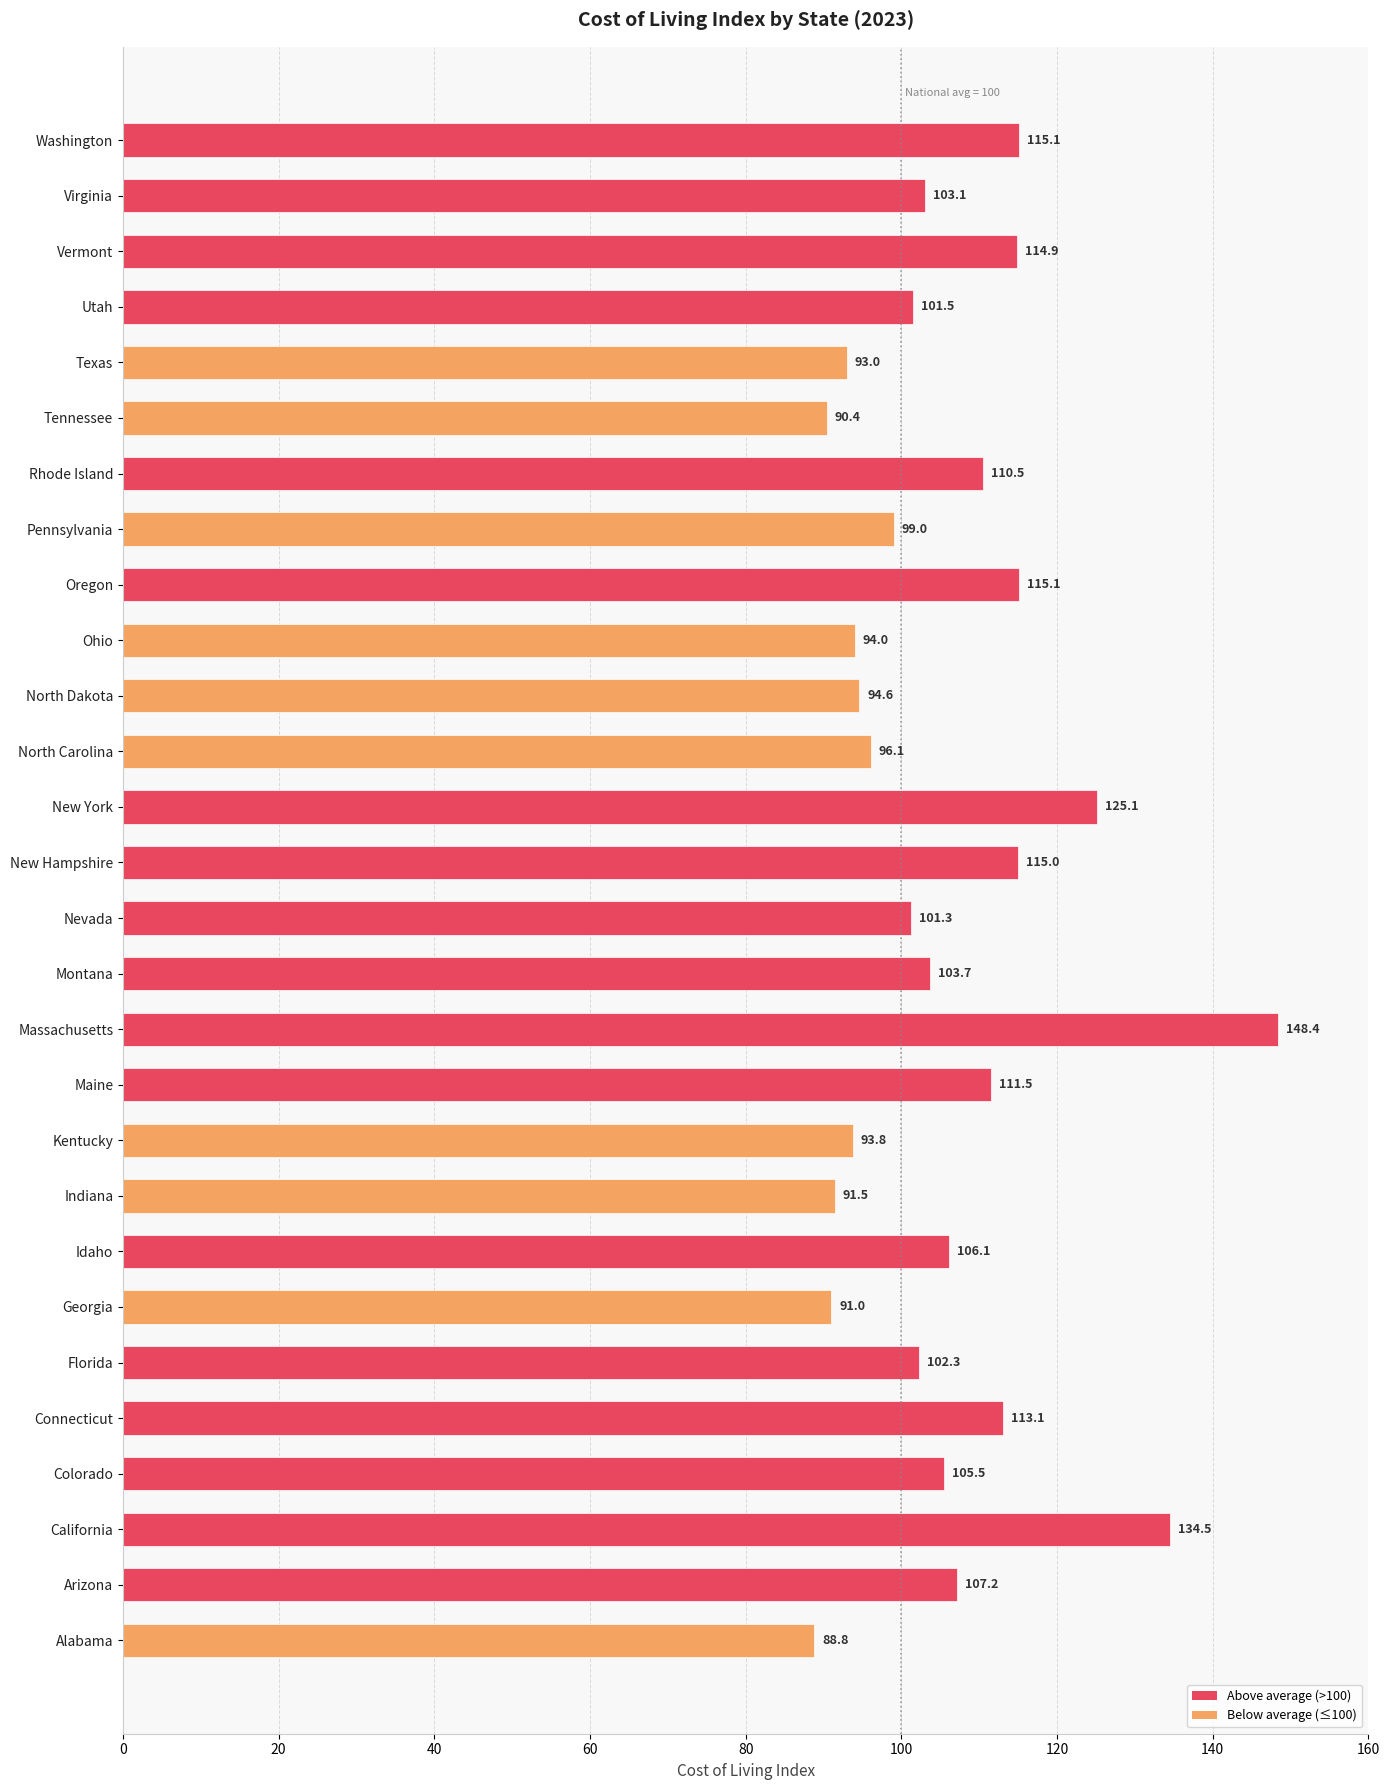

At which category does the chart reach its peak across all series?

Massachusetts